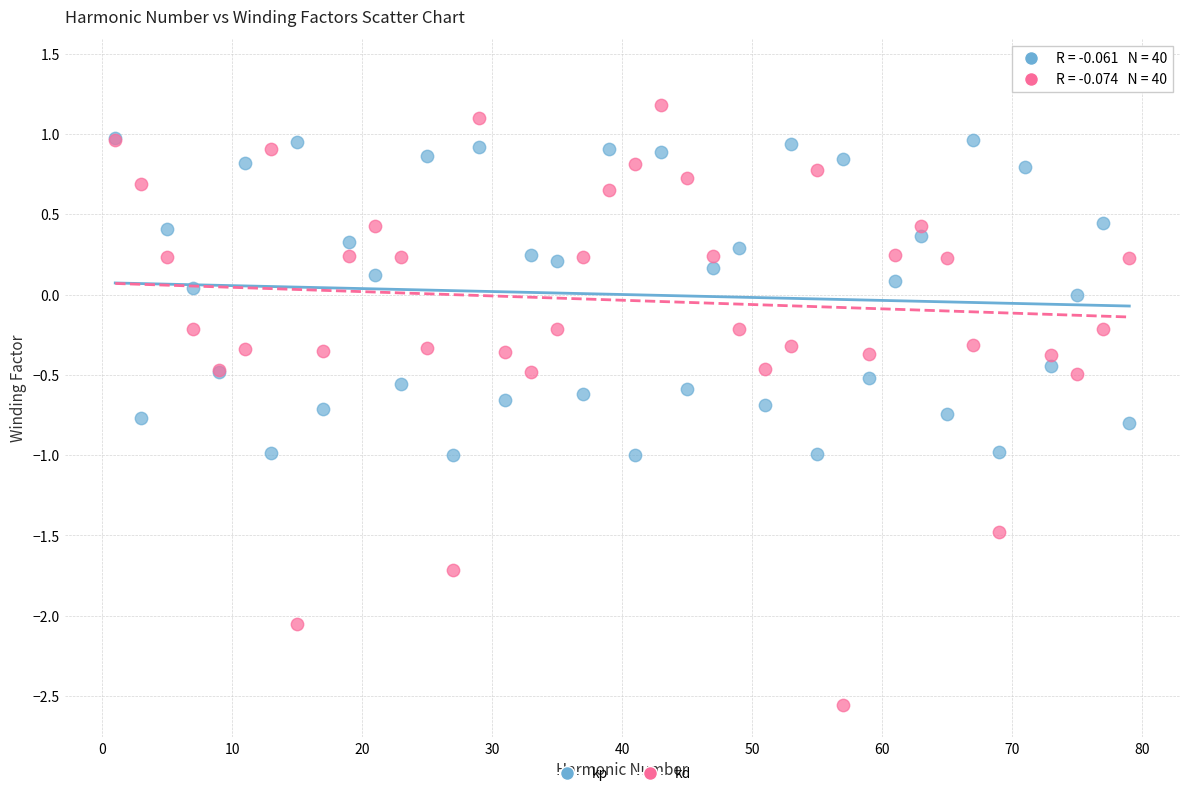

Which series reaches the minimum Y coordinate?

kd